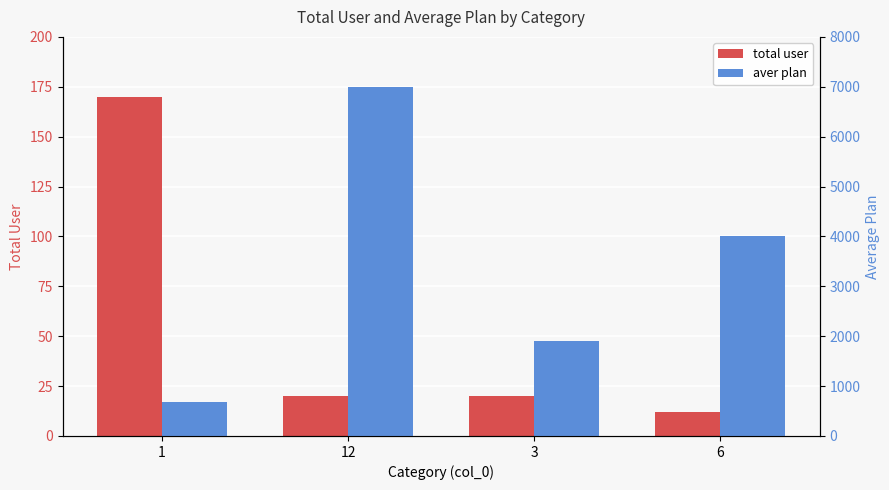

The value of aver plan at 3 is 1900. True or false?

True